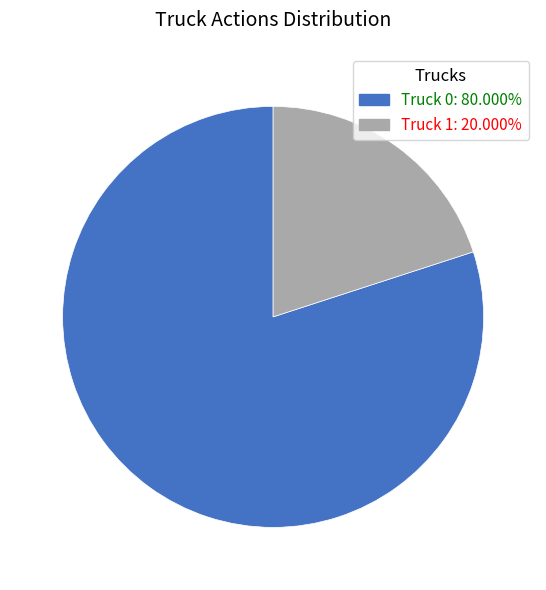

Is the sum of Truck 0: 80.000% and Truck 1: 20.000% greater than half?

Yes